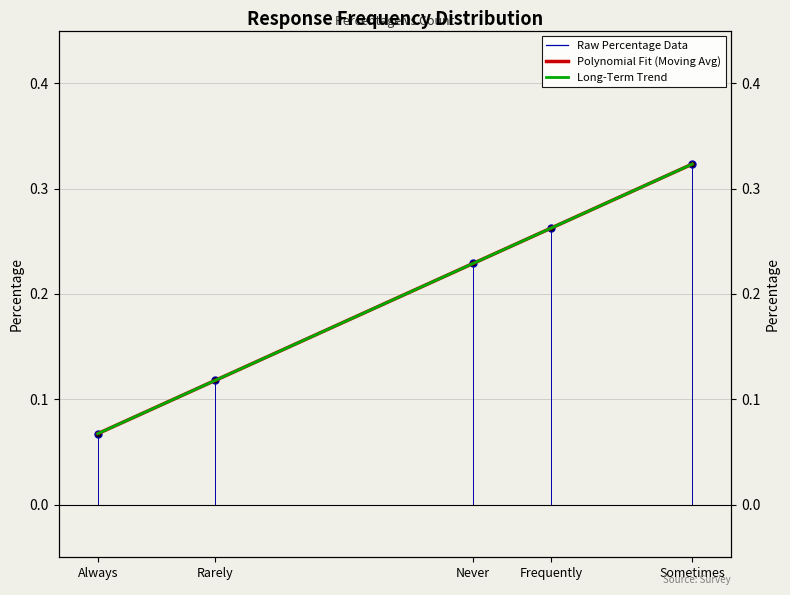

What is the difference between the second highest and second lowest values?

0.1